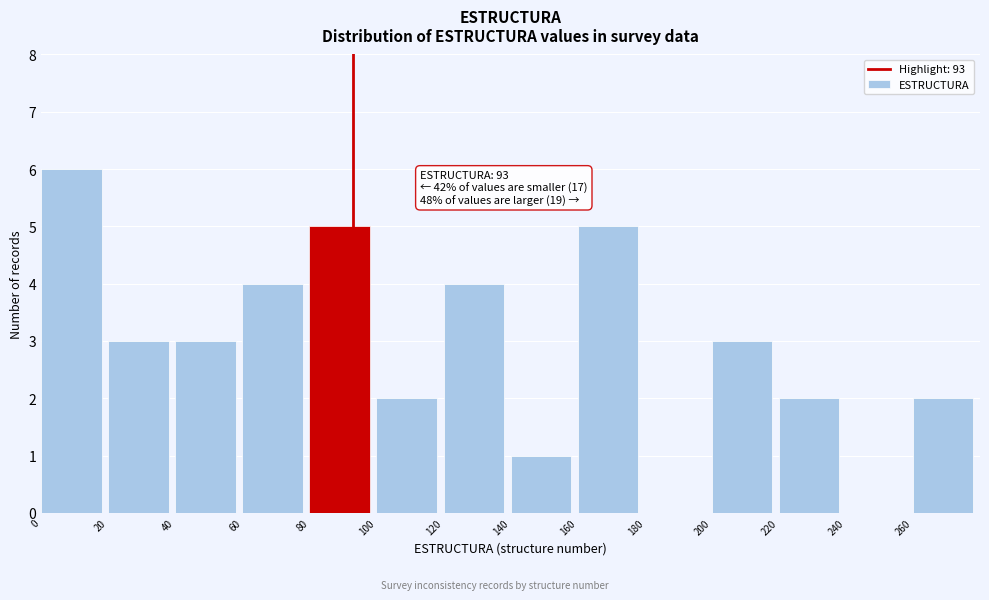

Which range on the x-axis has the tallest bar?

0 to 20